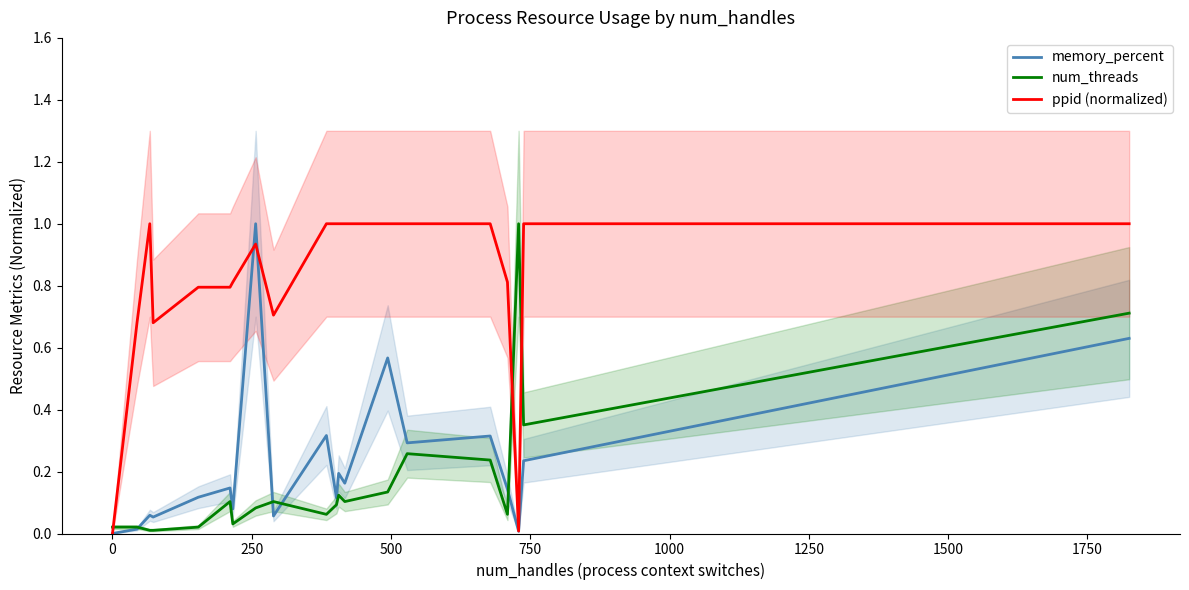

Reading right to left, extract all data points from this chart.

memory_percent: 0.6	0.2	0.0	0.1	0.3	0.3	0.6	0.2	0.2	0.1	0.3	0.1	1.0	0.1	0.1	0.1	0.1	0.1	0.0	0.0
num_threads: 0.7	0.4	1.0	0.1	0.2	0.3	0.1	0.1	0.1	0.1	0.1	0.1	0.1	0.0	0.1	0.0	0.0	0.0	0.0	0.0
ppid (normalized): 1.0	1.0	0.0	0.8	1.0	1.0	1.0	1.0	1.0	1.0	1.0	0.7	0.9	0.8	0.8	0.8	0.7	1.0	0.7	0.0